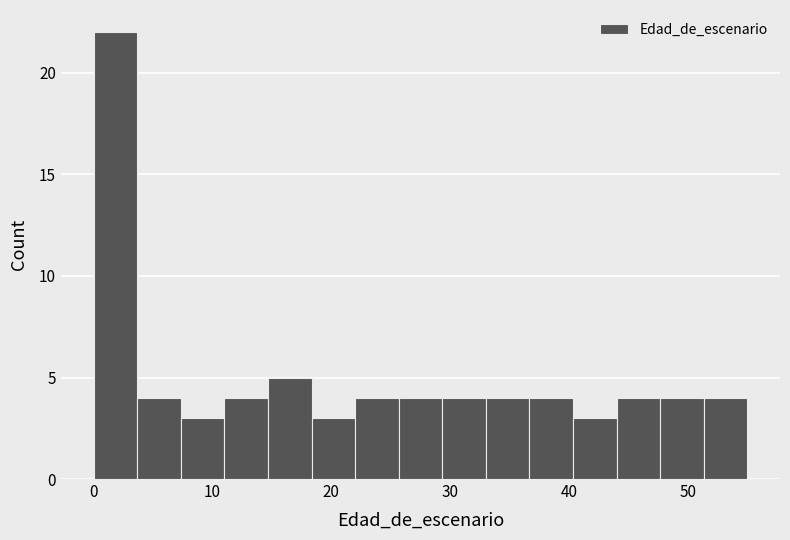

Read against the x-axis, roughly where is the centre of the tallest bar?

2